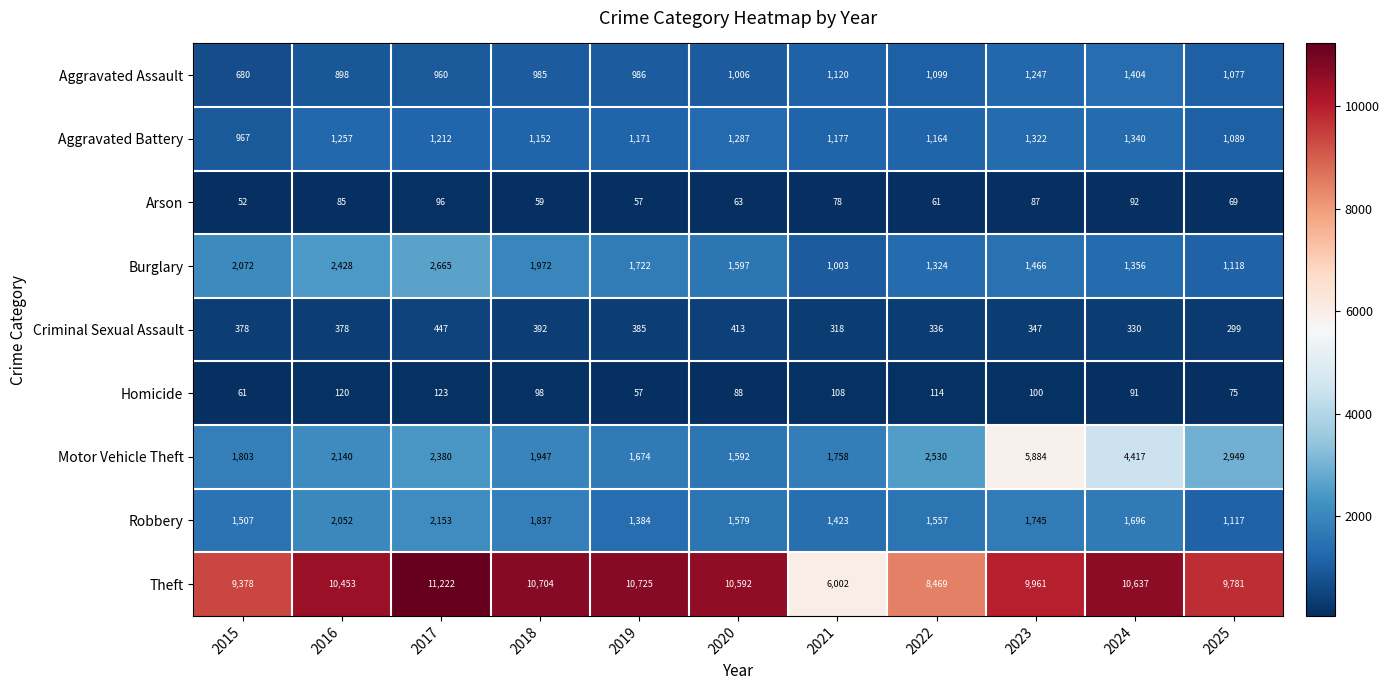

What is the sum of all Robbery values?

18050